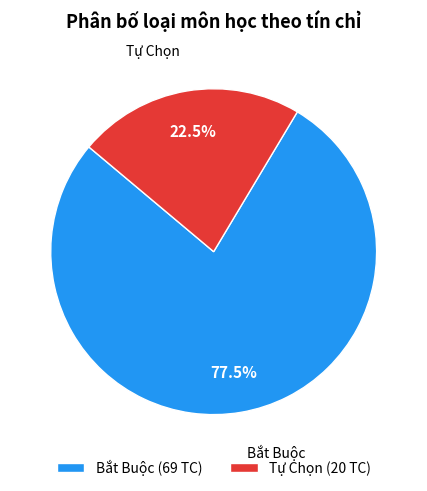

Which has a higher value, Bắt Buộc (69 TC) or Tự Chọn (20 TC)?

Bắt Buộc (69 TC)